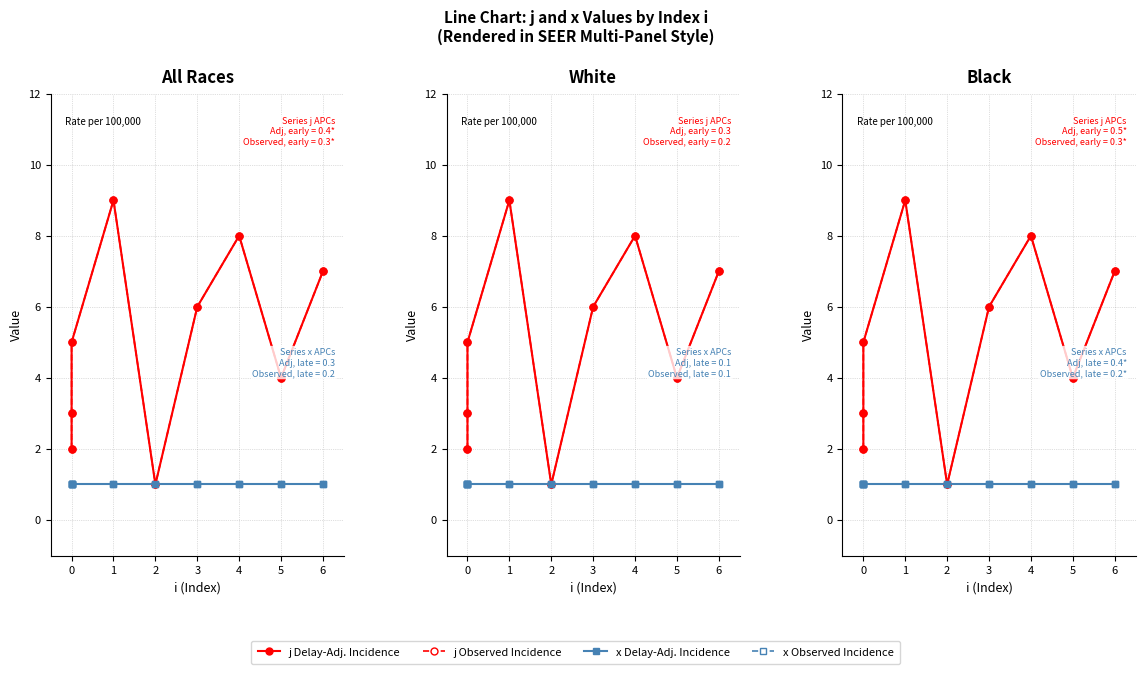

What position from the left is 1?

3